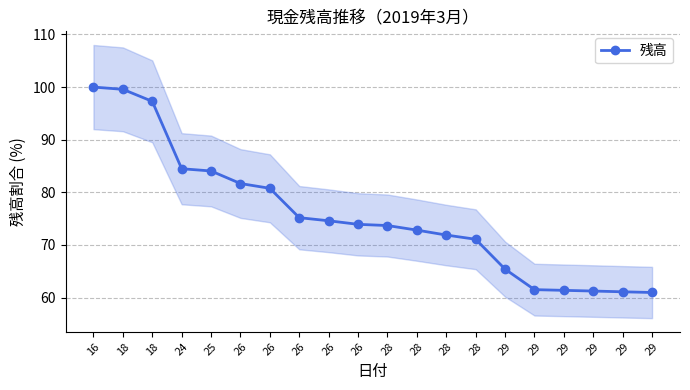

The chart shows a value of 118.9 at 28. True or false?

False